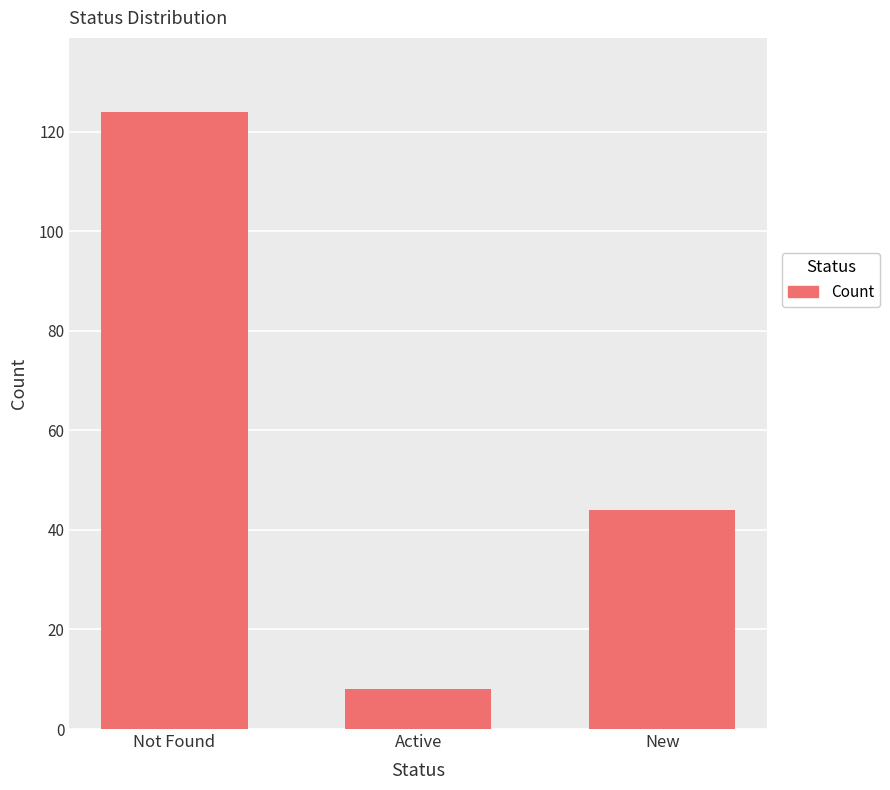

How many data points does each series have?

3